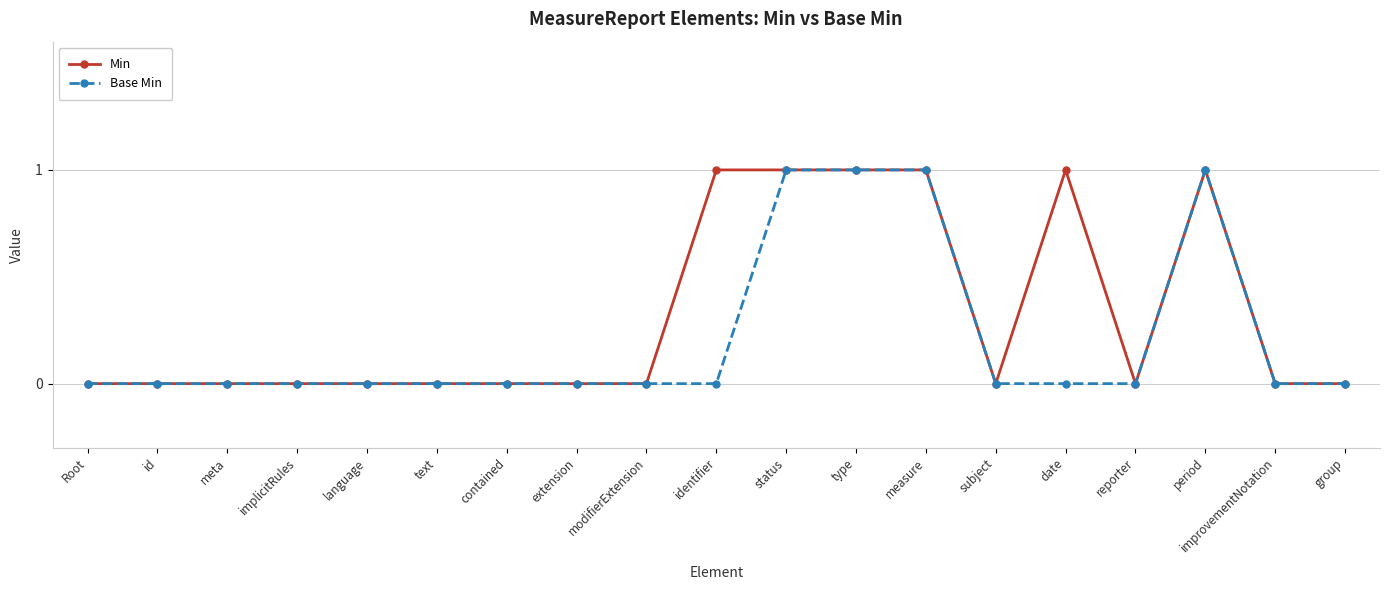

The Min series shows 1 at Root. True or false?

False